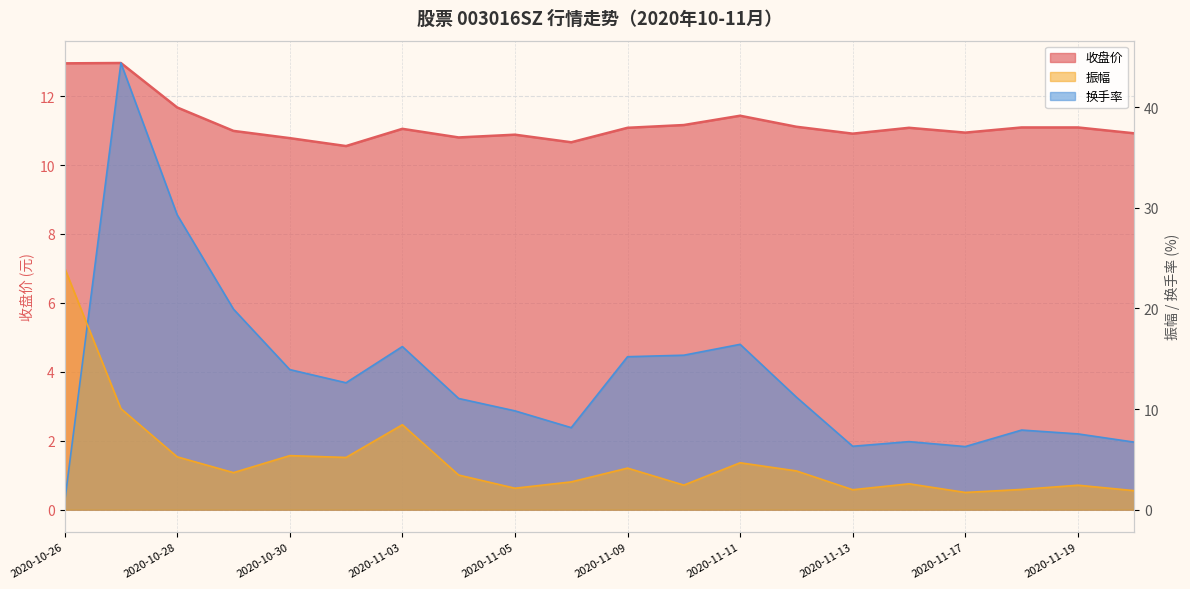

What is the maximum value for 振幅?

24.0